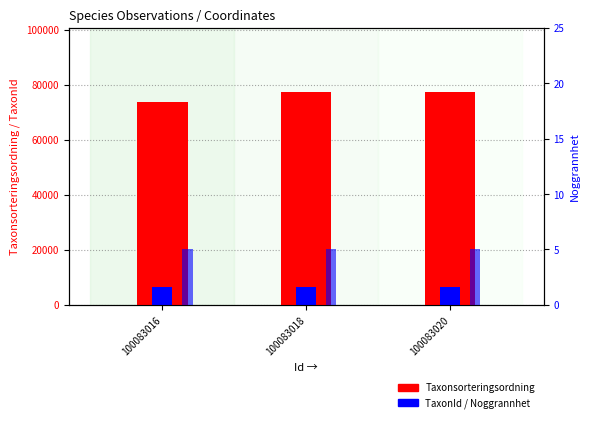

Rank the series by their maximum value, from highest to lowest.

Taxonsorteringsordning, TaxonId, Noggrannhet